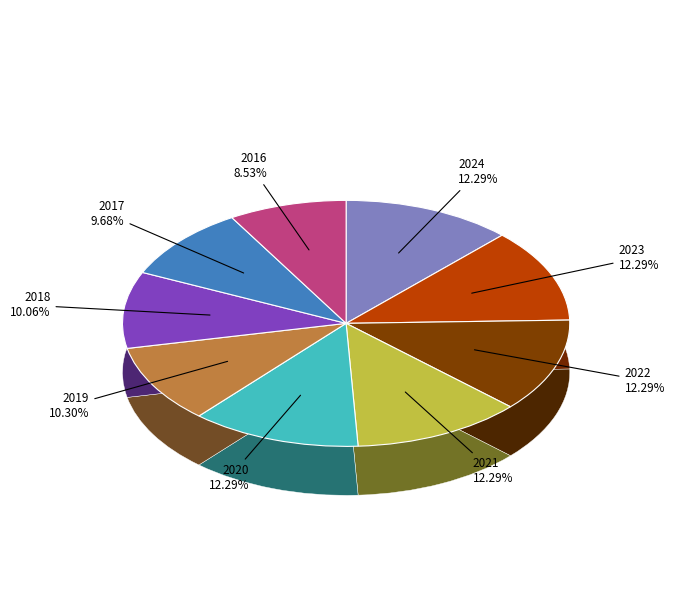

The 2023 slice represents 6% of the pie. True or false?

False